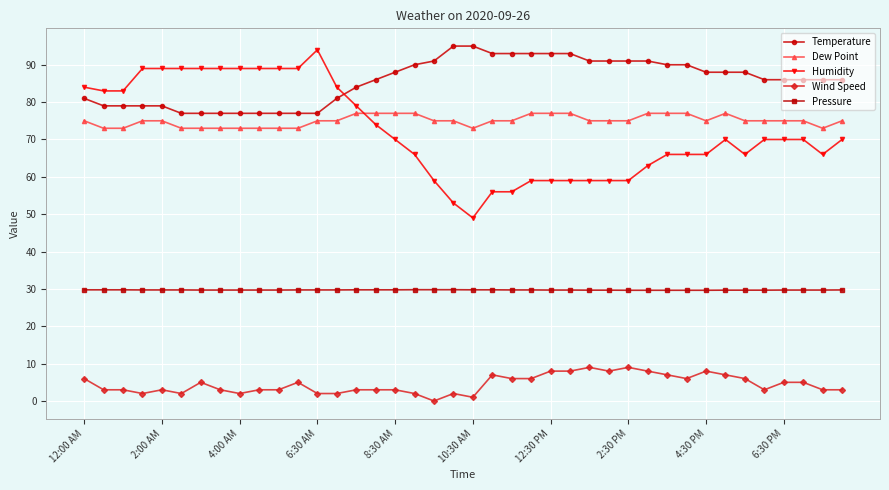

What is the difference between the second highest and minimum values in the Temperature series?

18.0